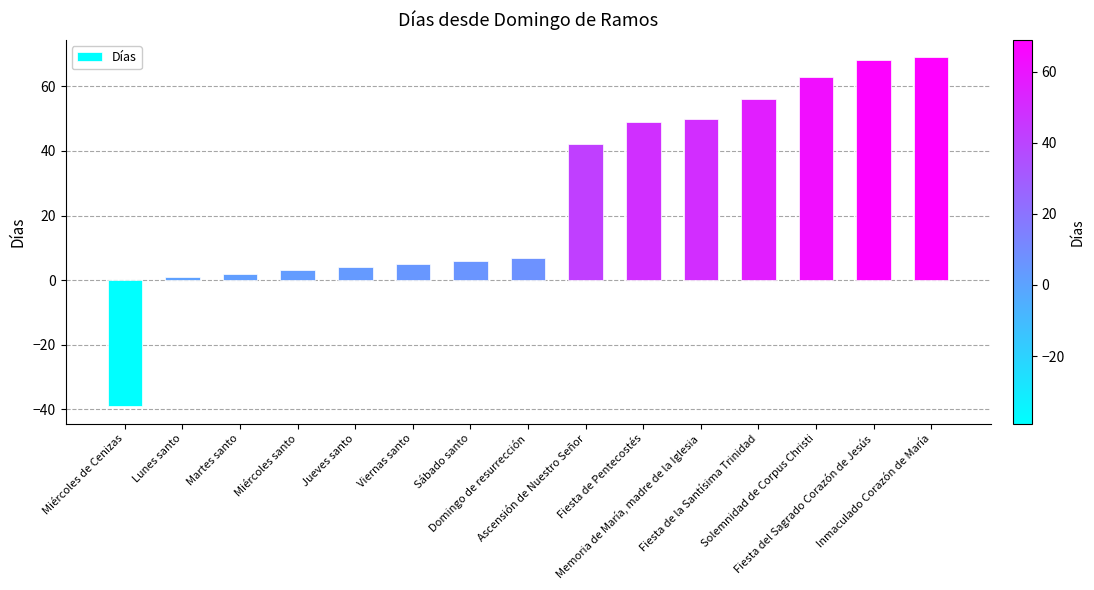

At which label is the value closest to 15?

Domingo de resurrección